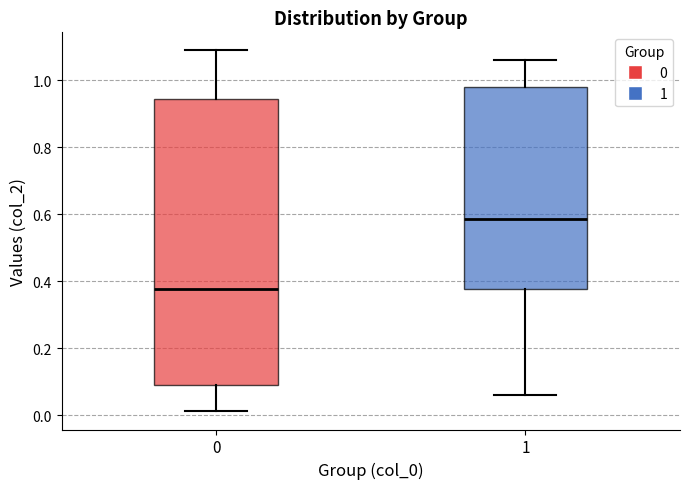

Where is the lower edge of the box at x = 0 on the y-axis? The values are not printed on the chart, so give them approximately, as read against the axis.

0.10